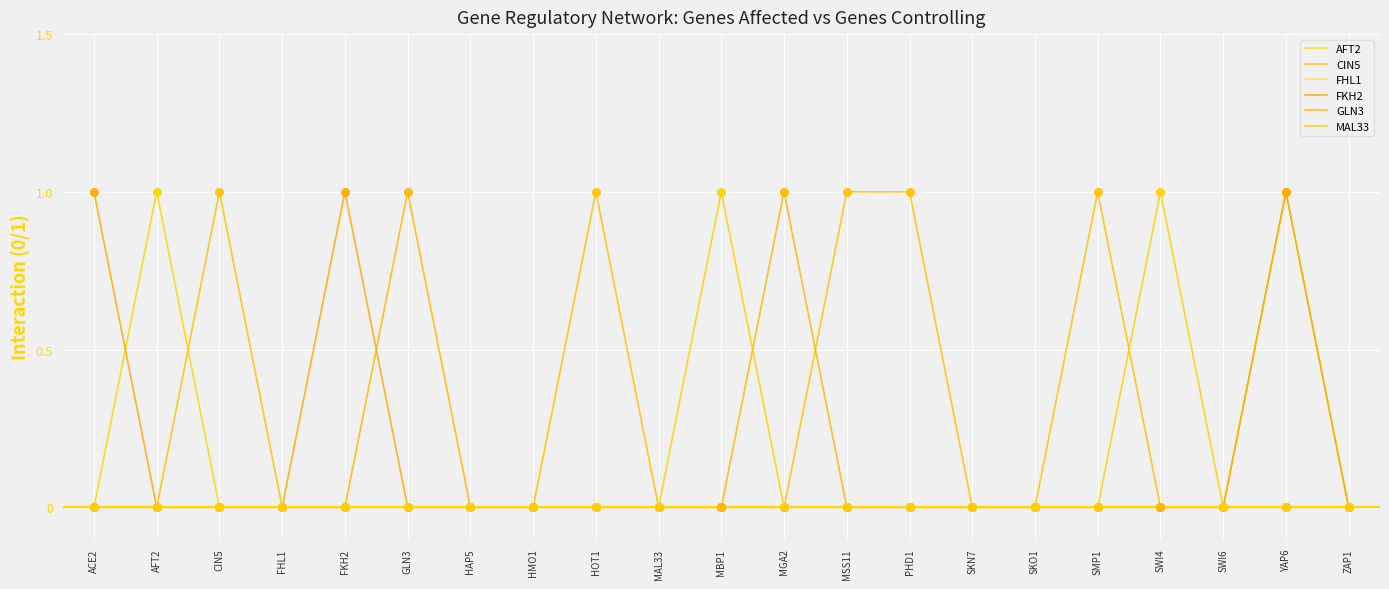

Is the value of MAL33 at ZAP1 greater than the value of GLN3 at ZAP1?

No